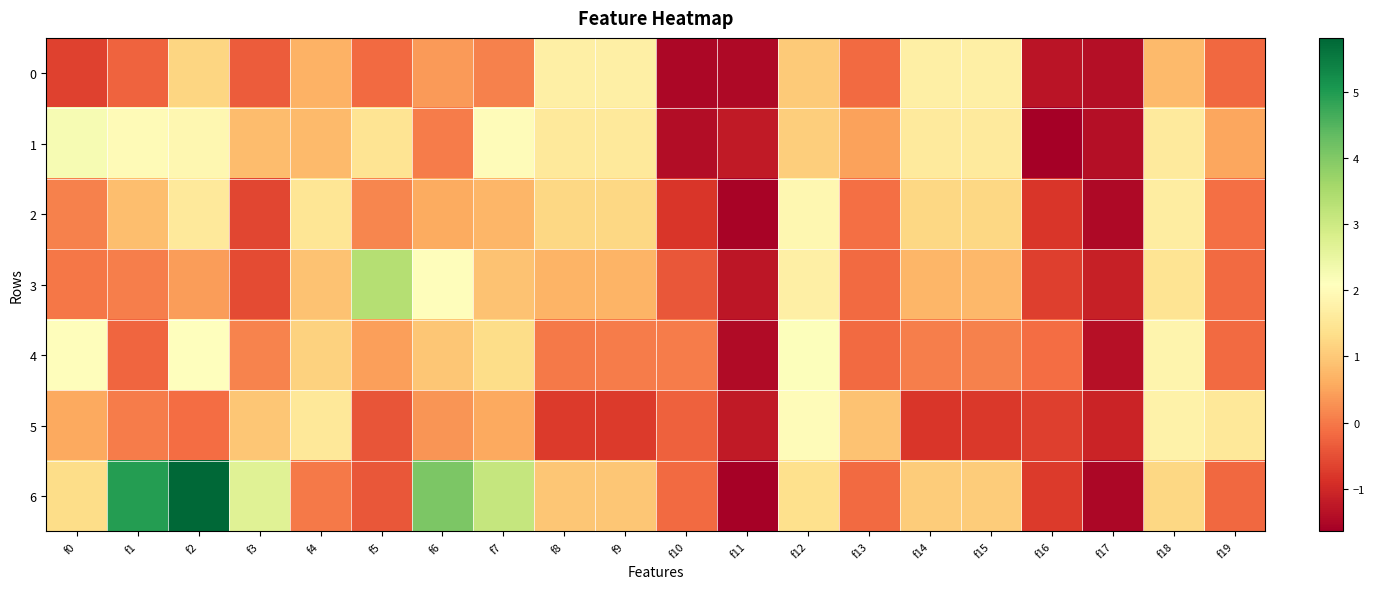

At which category is the sum across all series the highest?

f2